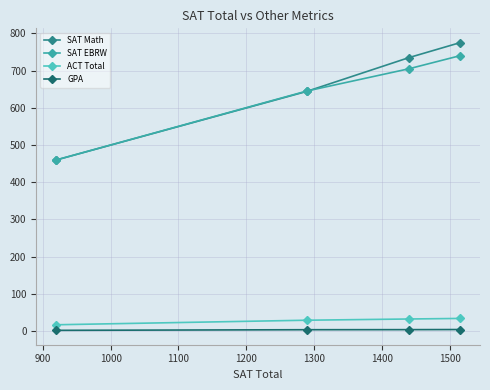

How many lines are shown in the chart?

4